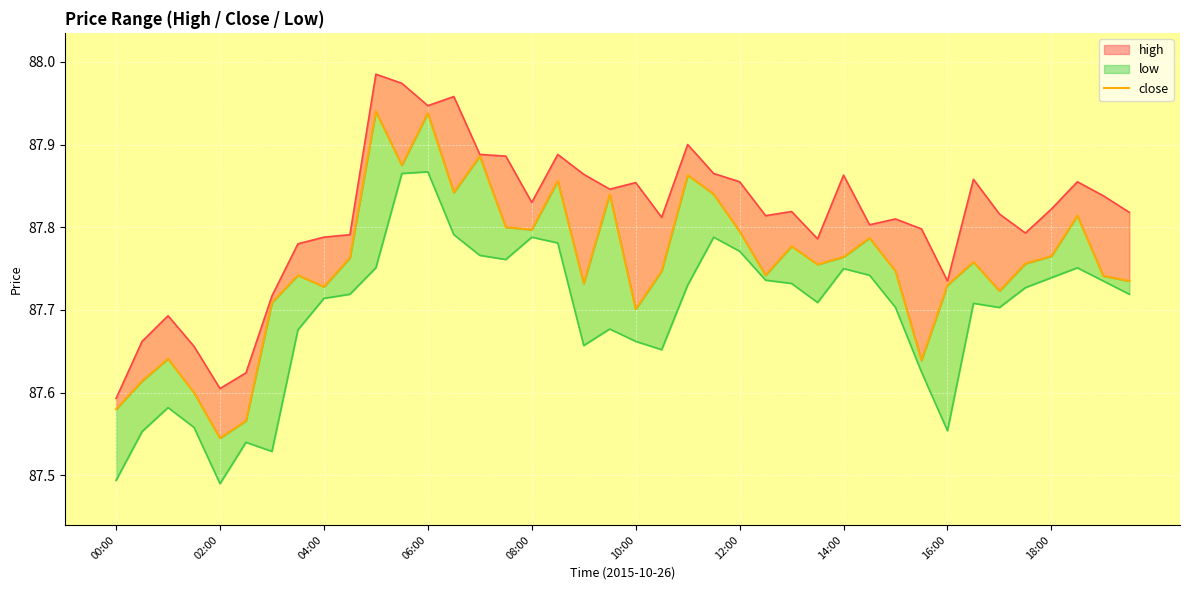

How many lines are shown in the chart?

1